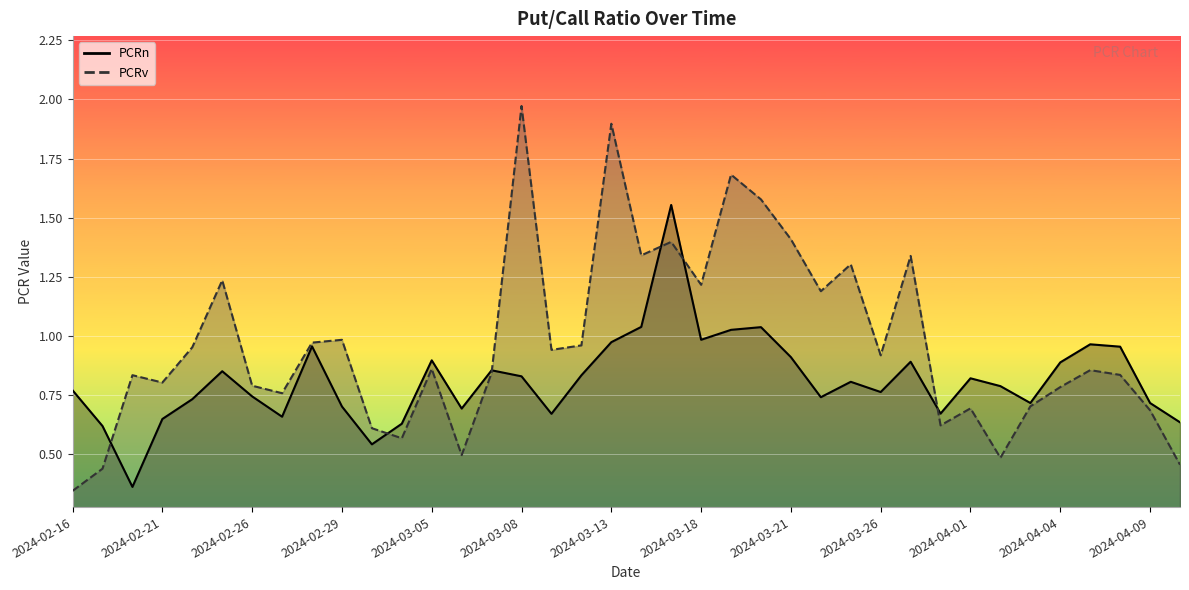

What is the sum of the PCRv values at 2024-03-28 and 2024-02-23?

1.9